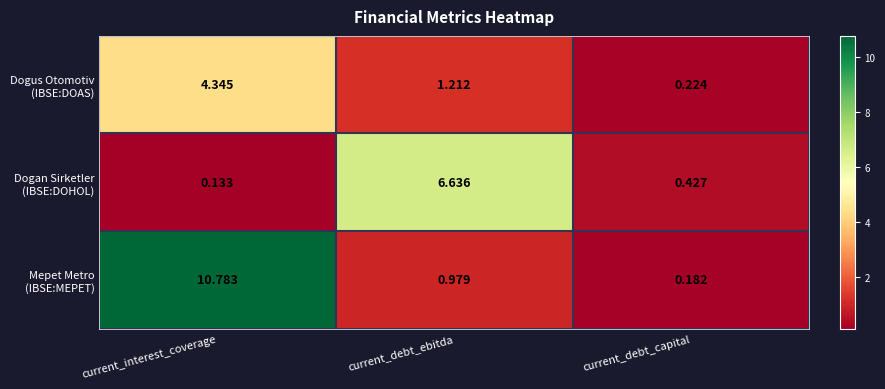

At which category does the chart reach its minimum across all series?

current_interest_coverage